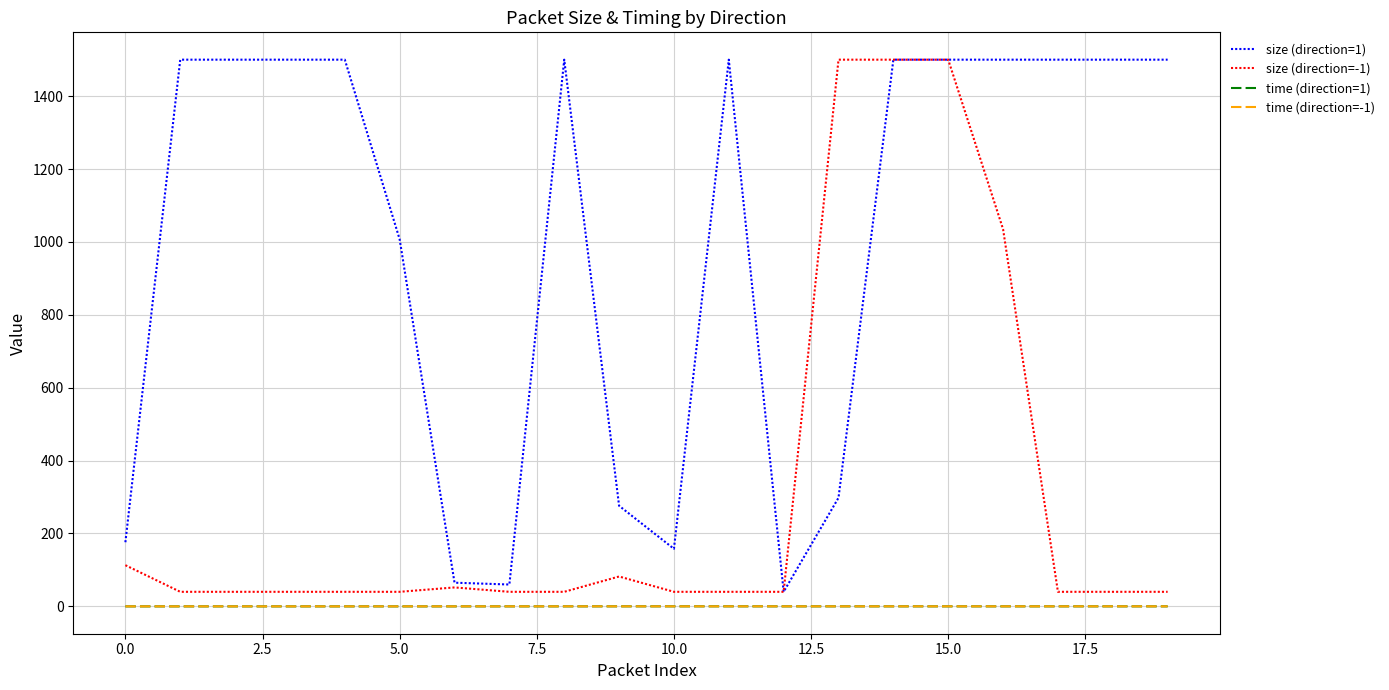

Which series has the largest total across all categories?

size (direction=1)